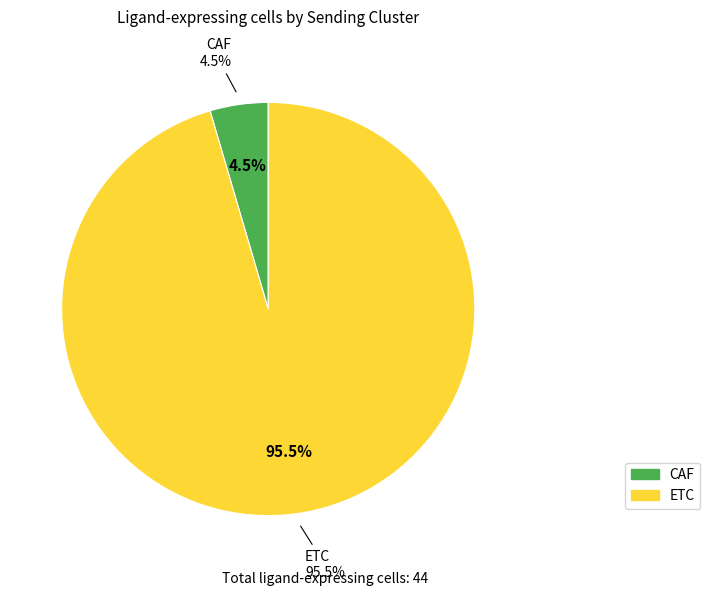

To the nearest percent, what portion does CAF represent?

5%